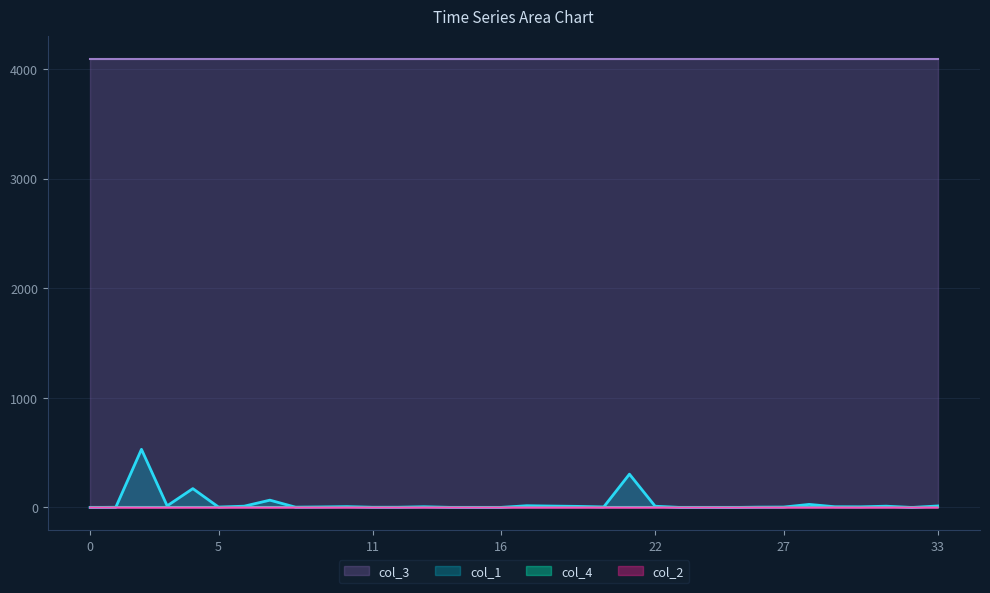

What is the maximum value shown in the chart?

4096.0